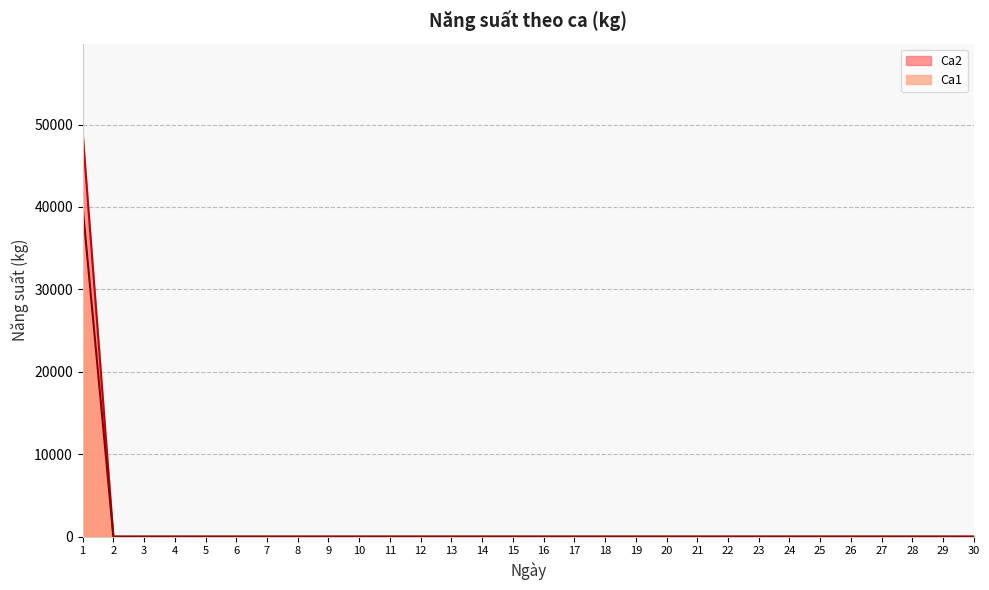

At which label is Ca1 closest to 24500?

1